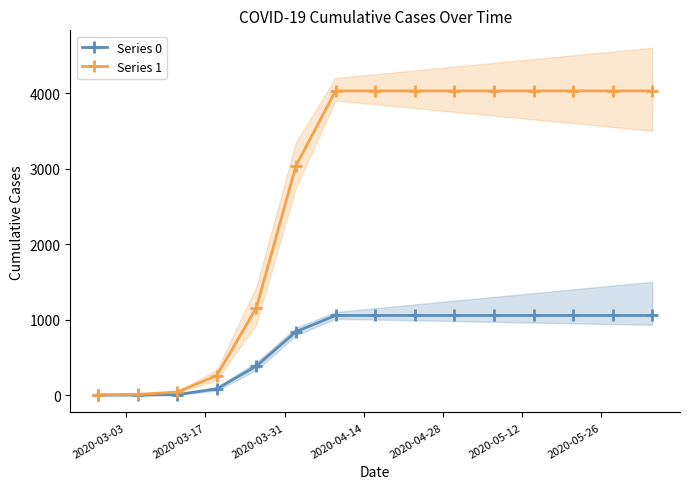

What is the maximum value for Series 0?

1054